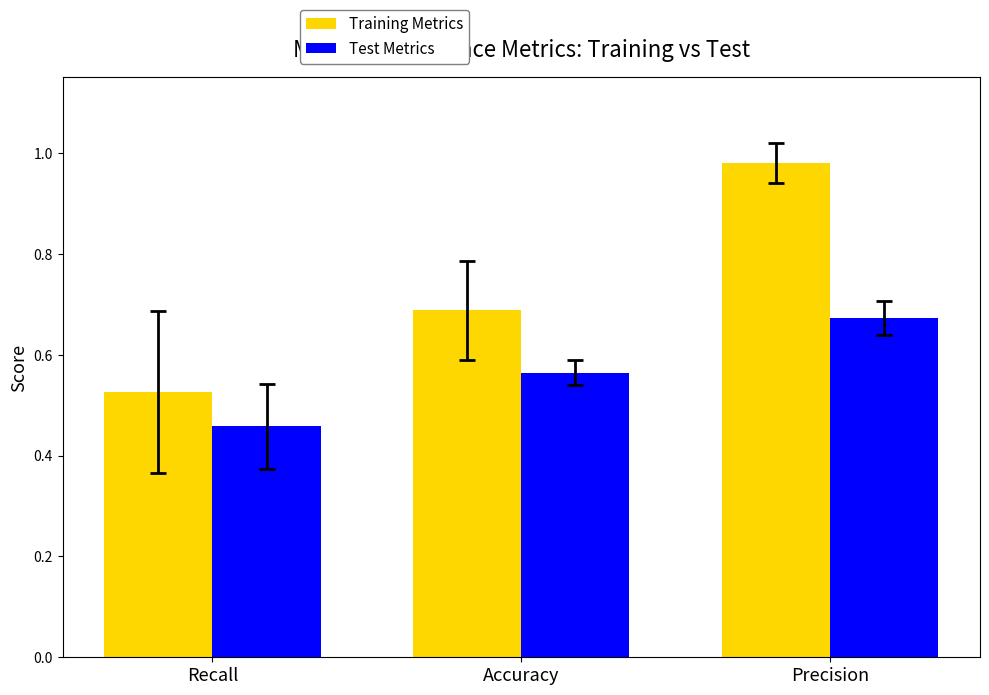

Rank the series by their maximum value, from lowest to highest.

Test Metrics, Training Metrics